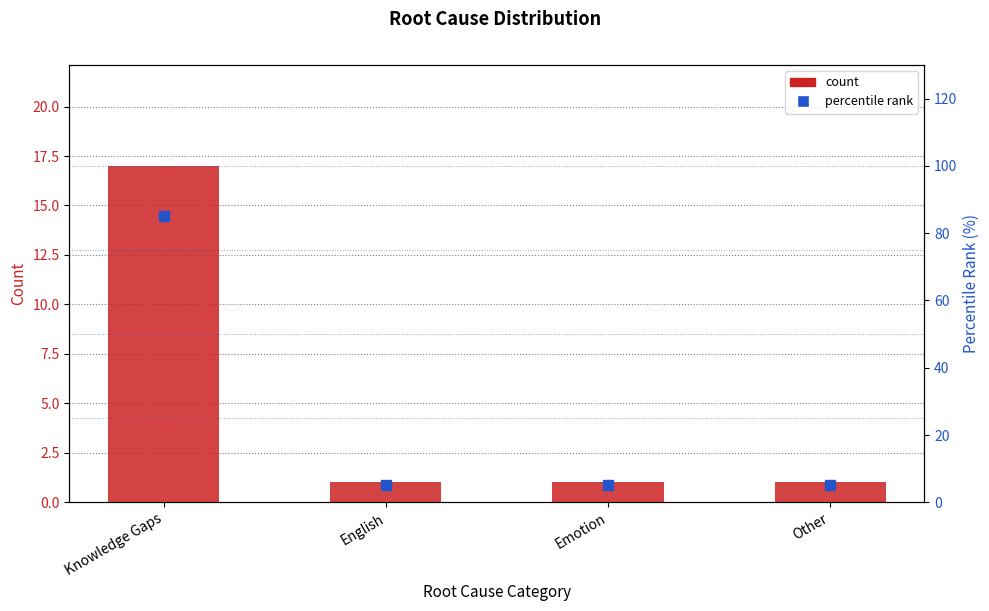

Which series has the largest Y range (max minus min)?

percentile rank